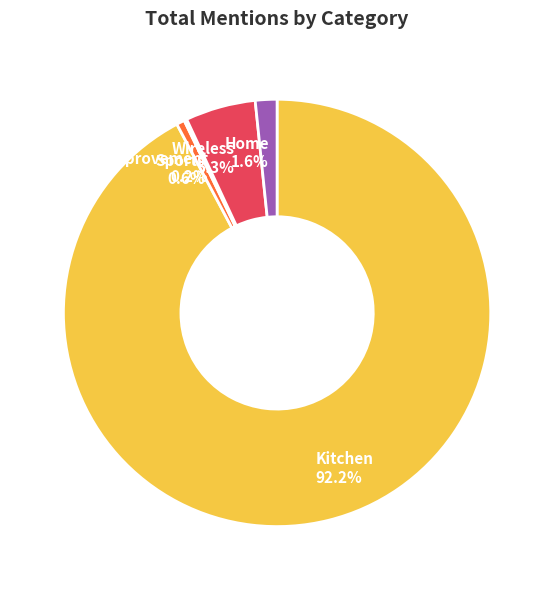

To the nearest percent, what is the difference between the largest and smallest slice percentages?

92%